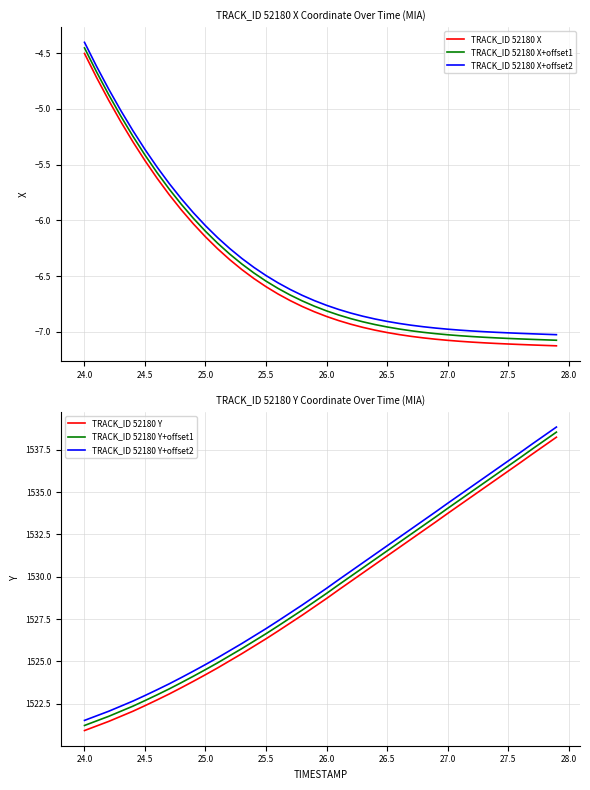

Which series has the largest total across all categories?

TRACK_ID 52180 Y+offset2